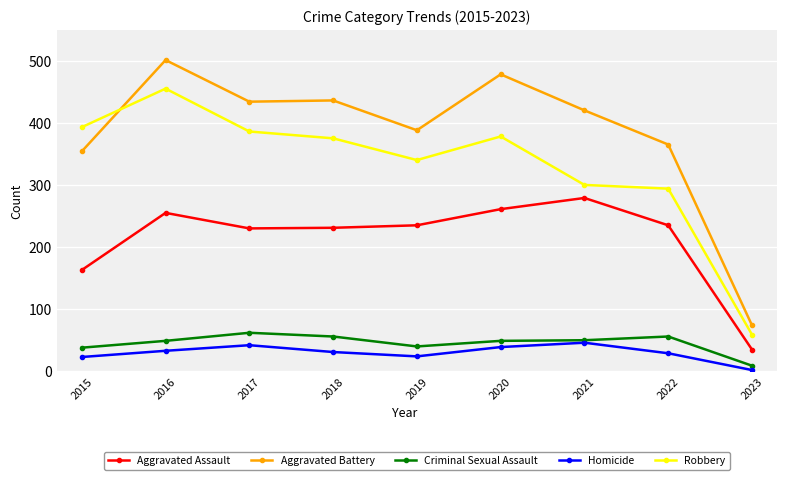

What is the total value across all series at 2016?

1293